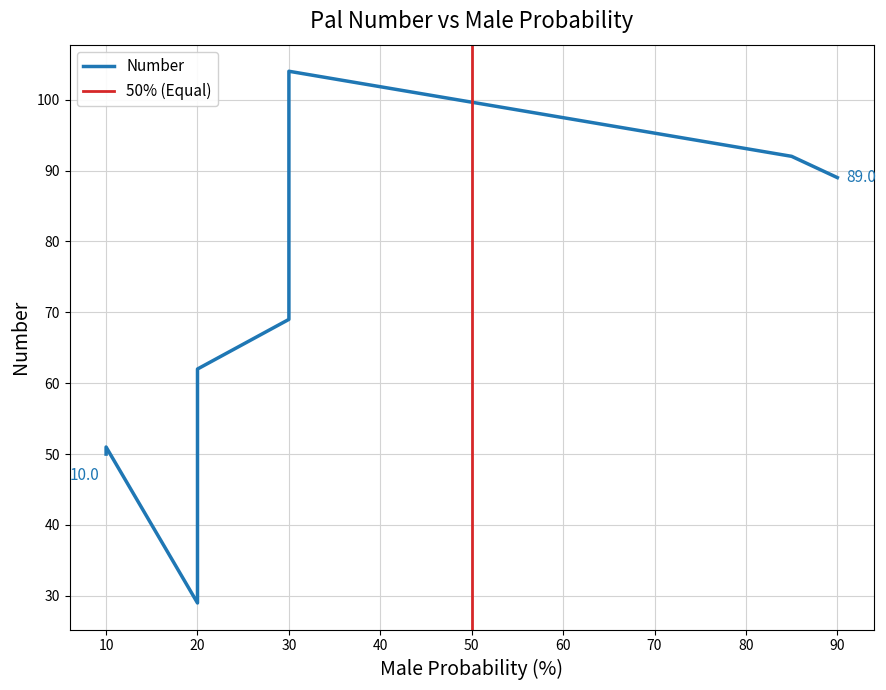

Is this an area chart (filled region under the line)?

No